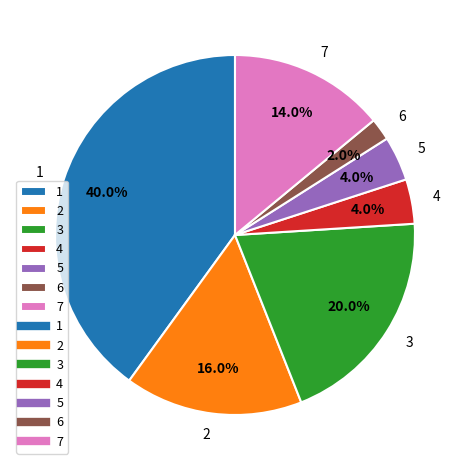

The 1 slice represents 34% of the pie. True or false?

False